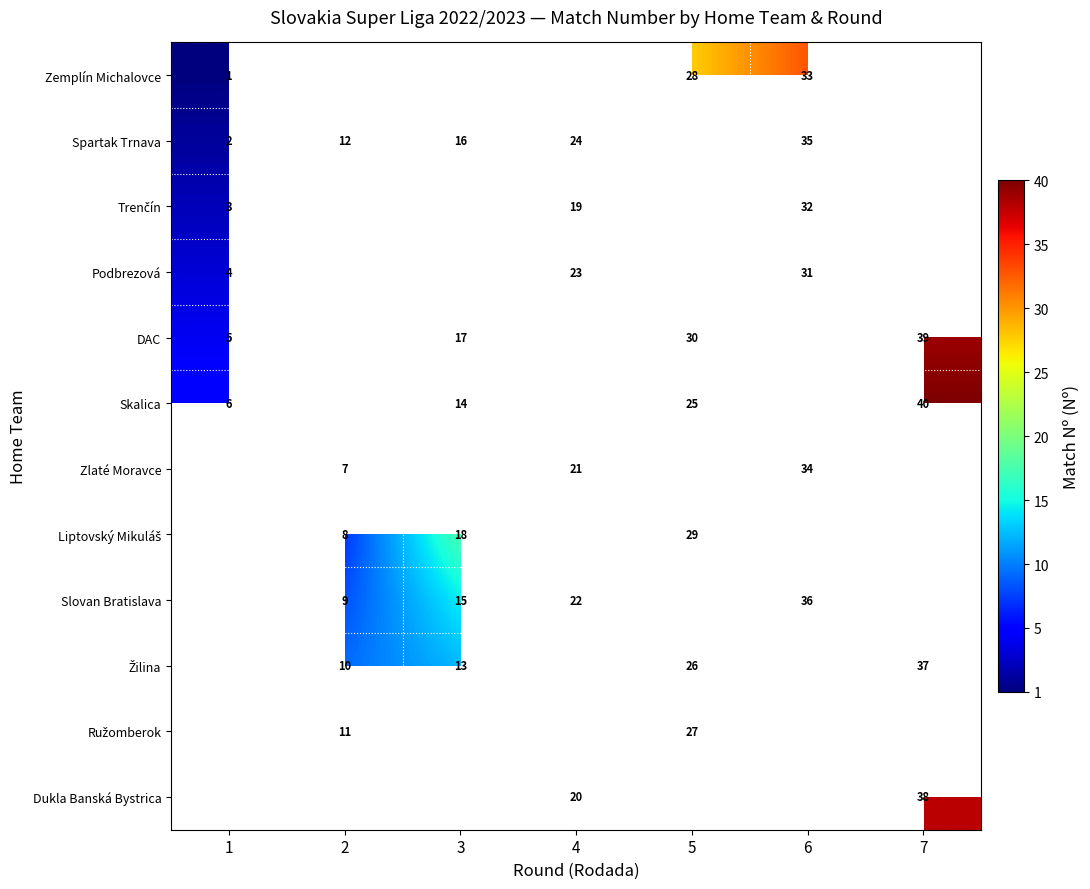

Is the value of DAC at 5 greater than the value of Spartak Trnava at 4?

Yes